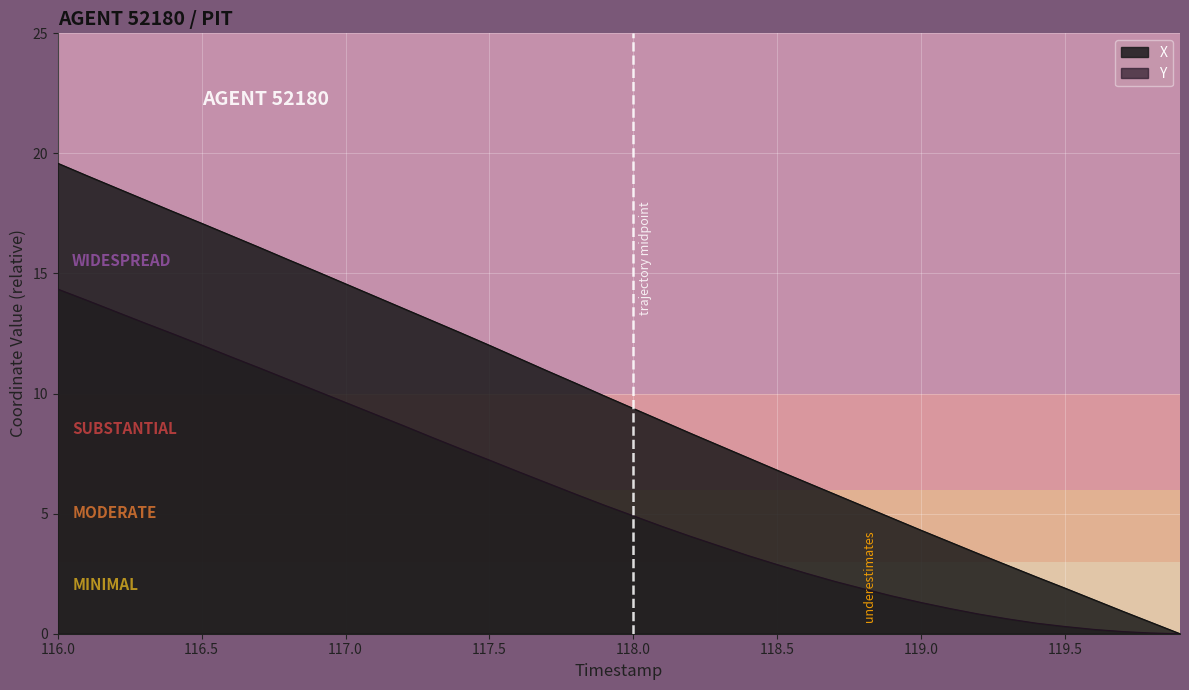

At which label does X first exceed 9?

116.0